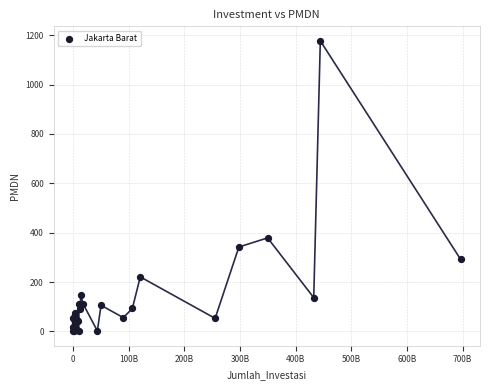

What Y value in the scatter plot is closest to 589?

379